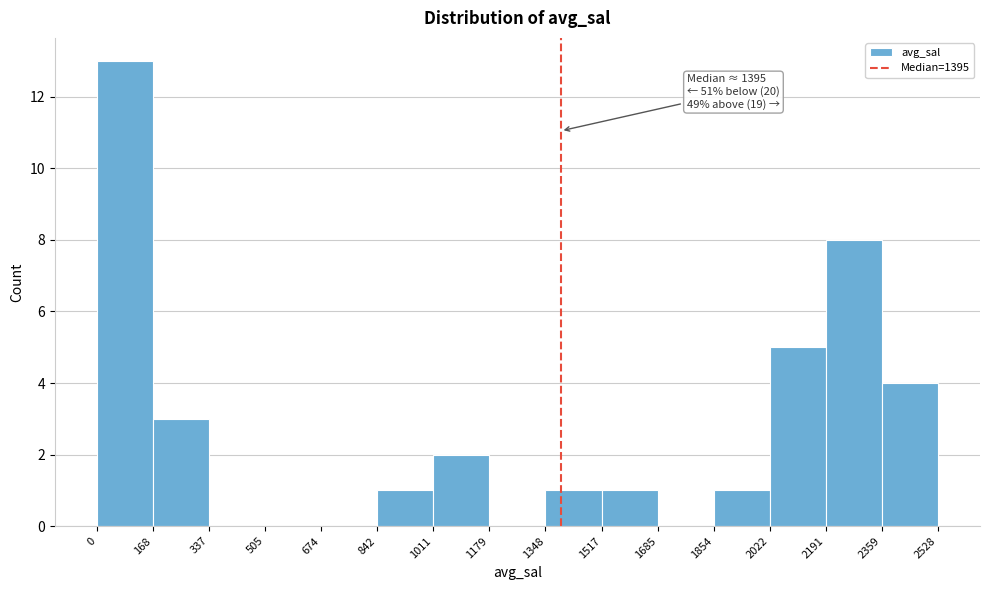

Which range on the x-axis has the tallest bar?

0 to 168